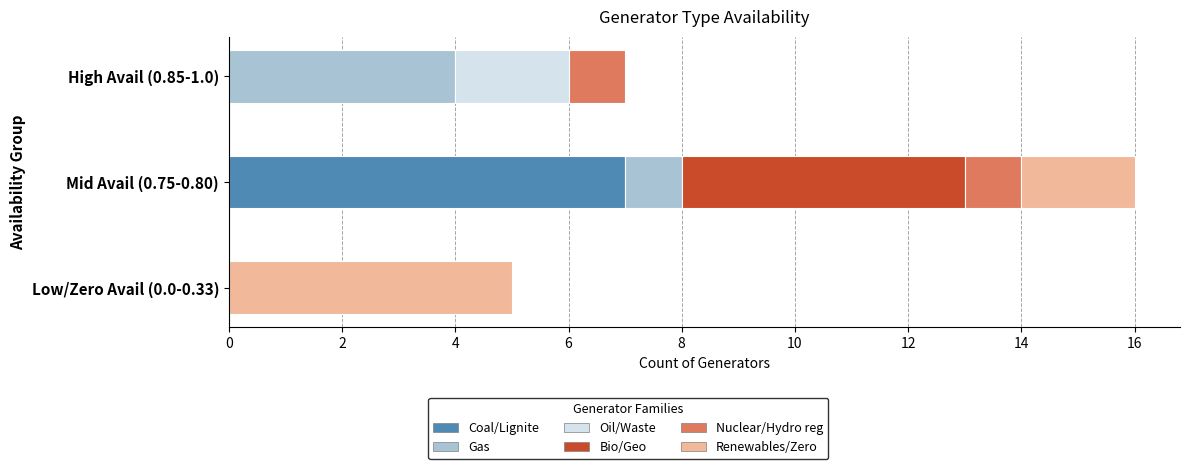

Does the chart contain any negative values?

No